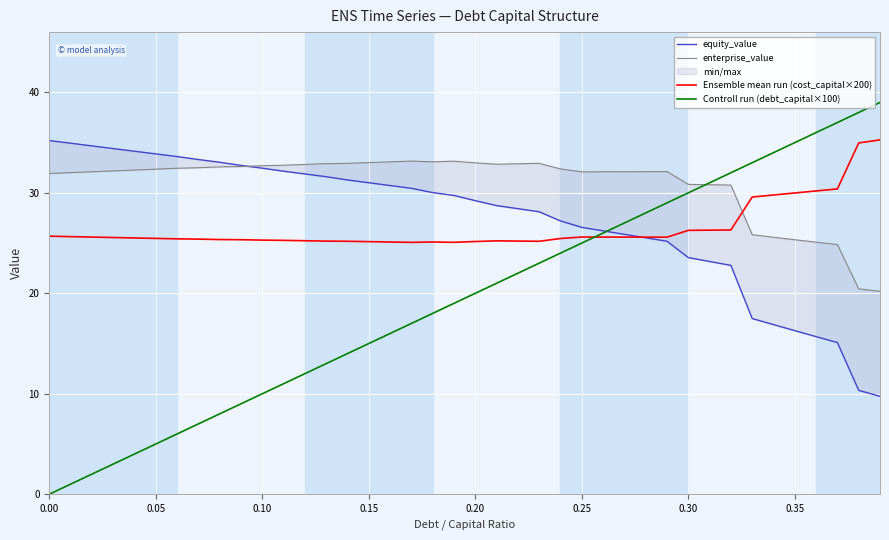

What is the highest value of the Controll run (debt_capital×100) series?

39.0